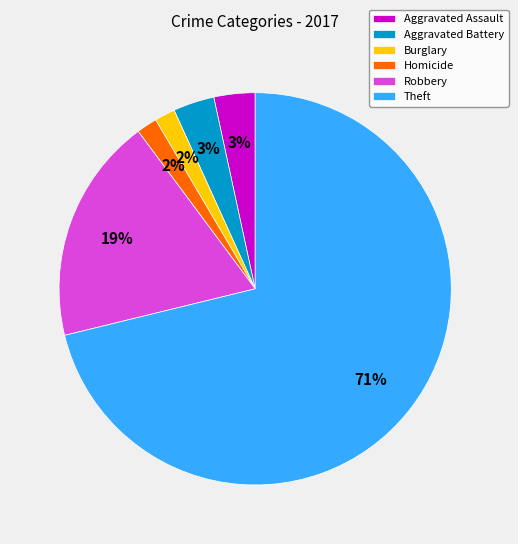

Is the sum of Robbery and Burglary greater than half?

No